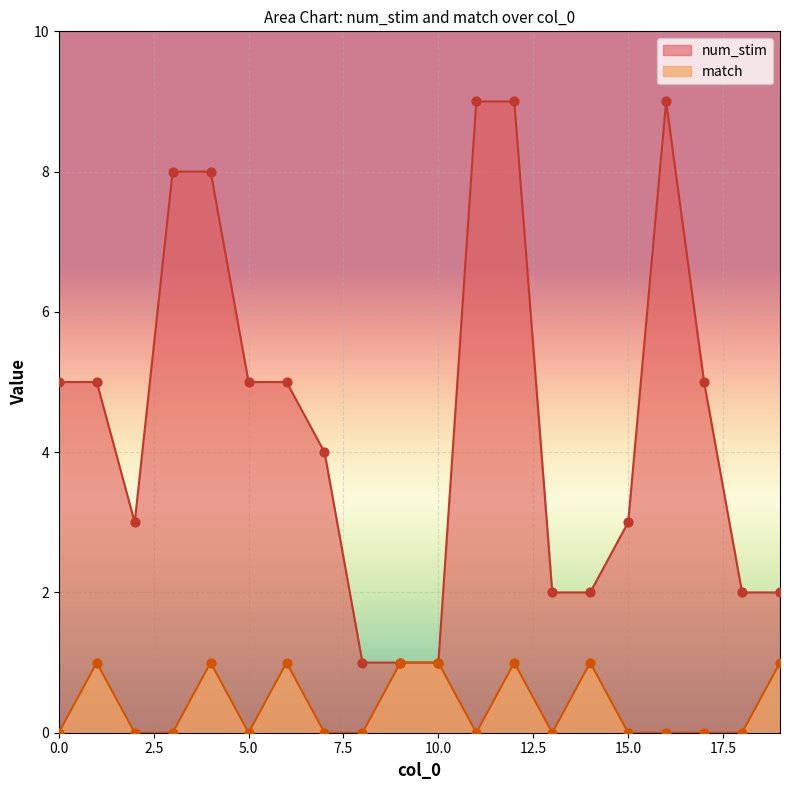

At which category is the sum across all series the highest?

12